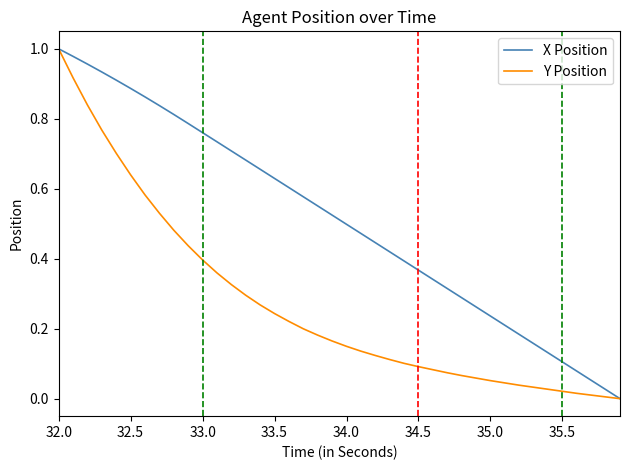

Rank the series by their average value, from highest to lowest.

X Position, Y Position